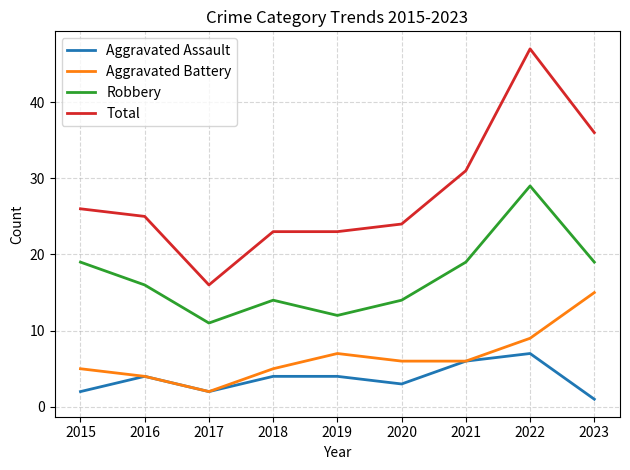

The Aggravated Battery series shows 5 at 2018. True or false?

True